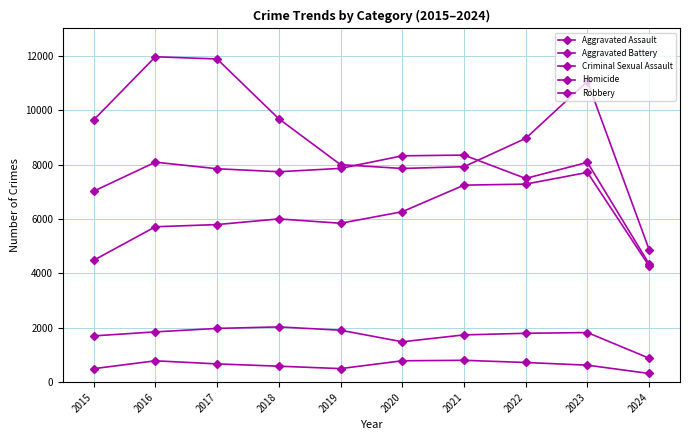

At which category is the sum across all series the highest?

2023